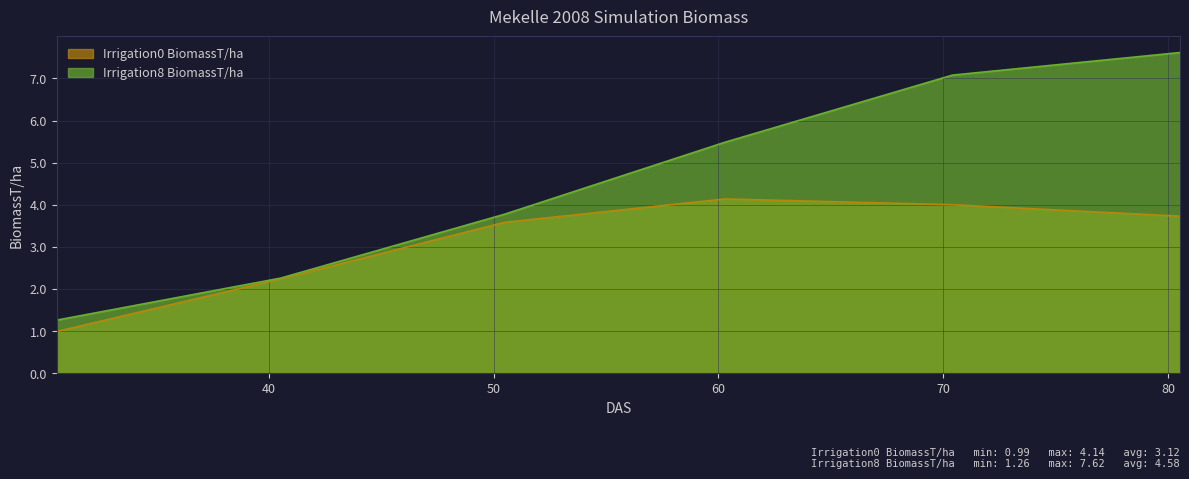

At which category is the sum across all series the highest?

80.5257